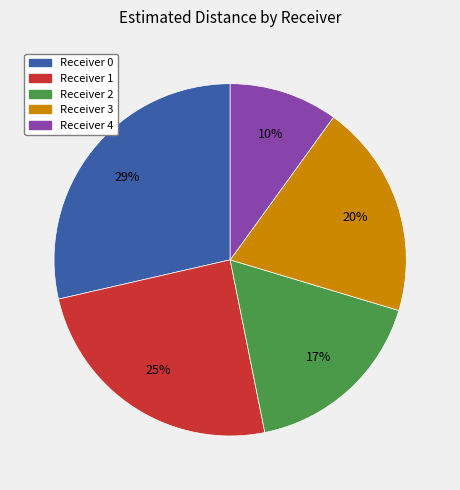

Is there any slice that represents more than half of the pie?

No